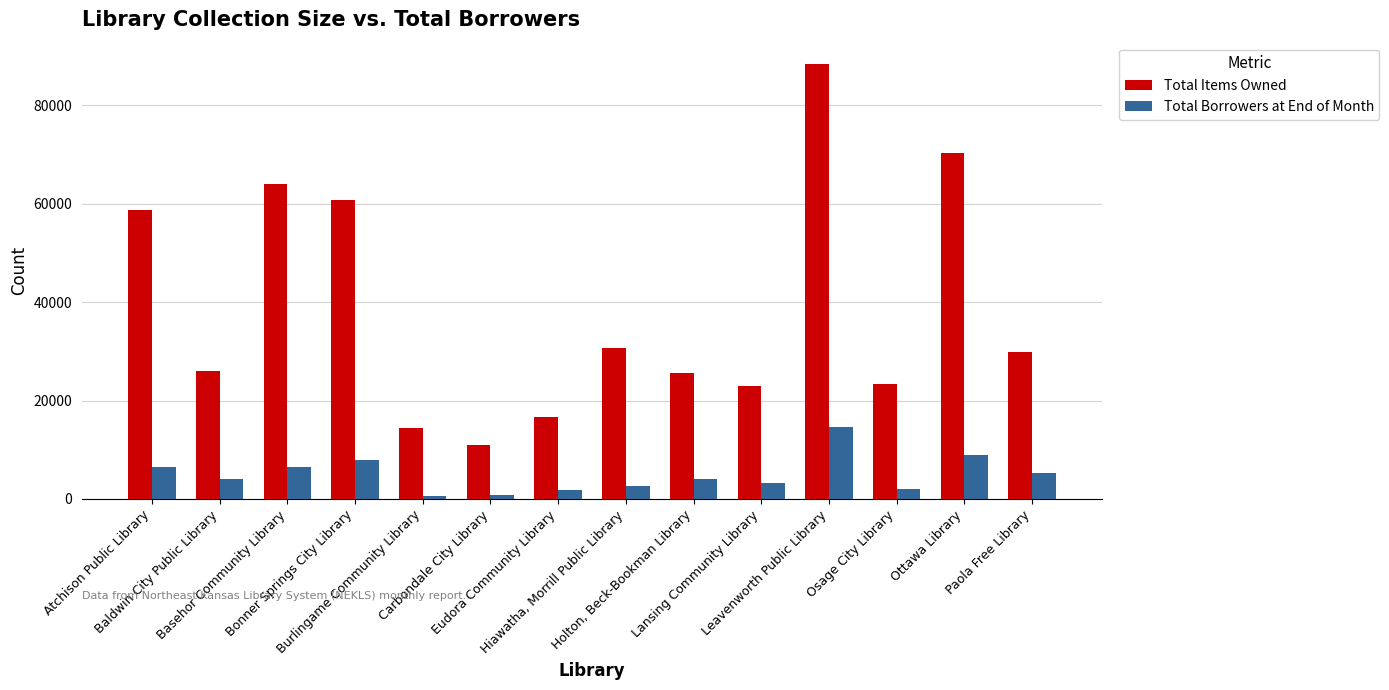

What is the total value across all series at Atchison Public Library?

65247